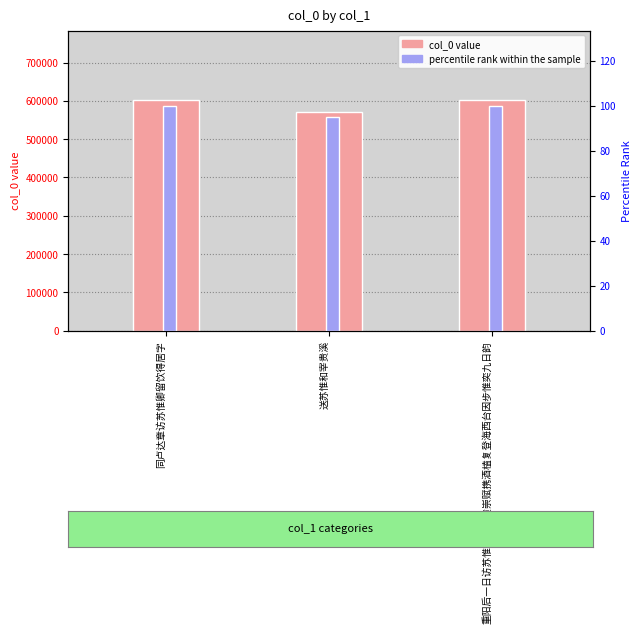

What value does the col_0 series have at 重阳后一日访苏惟奕书馆黄崇赋携酒榼复登海西台因步惟奕九日韵?

602983.0